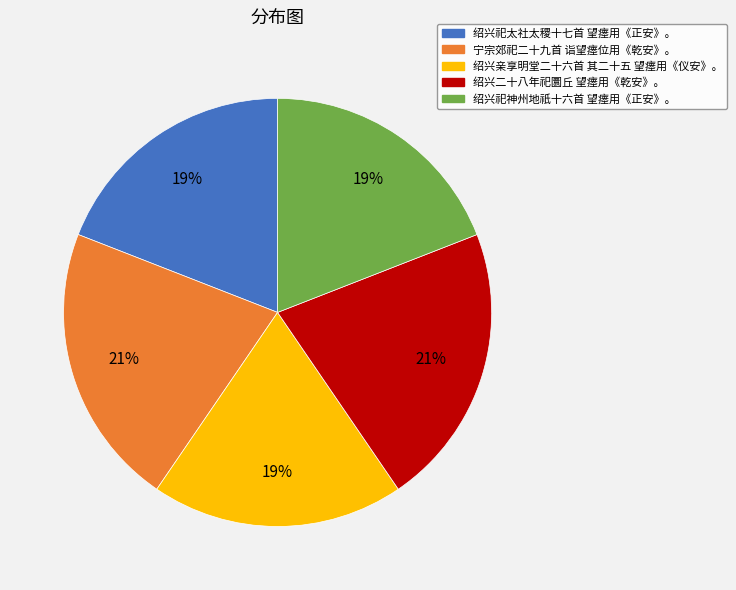

Is 绍兴祀太社太稷十七首 望瘗用《正安》。 the majority of the pie?

No